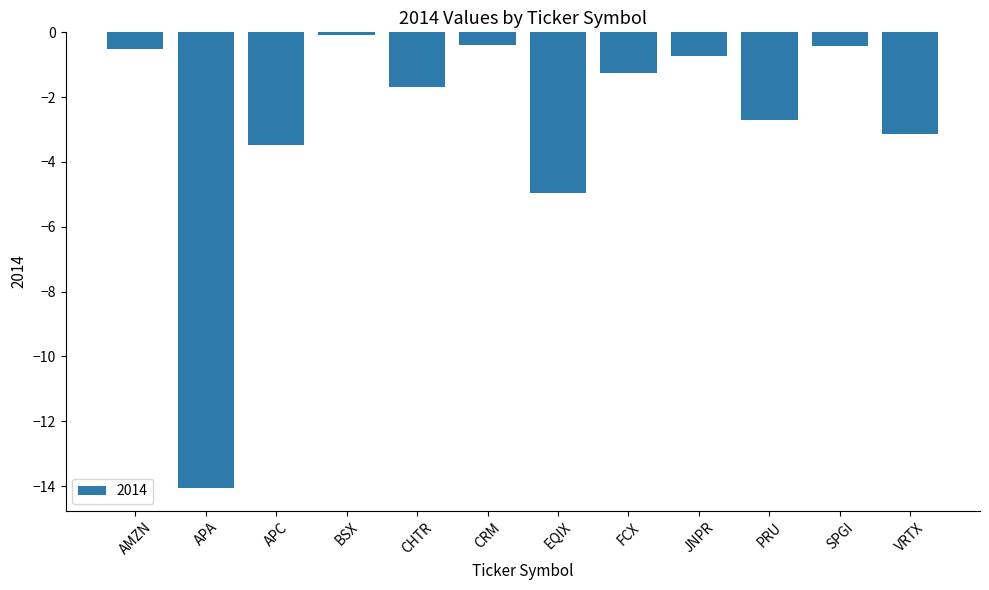

What is the sum of the values at CRM and BSX?

-0.5